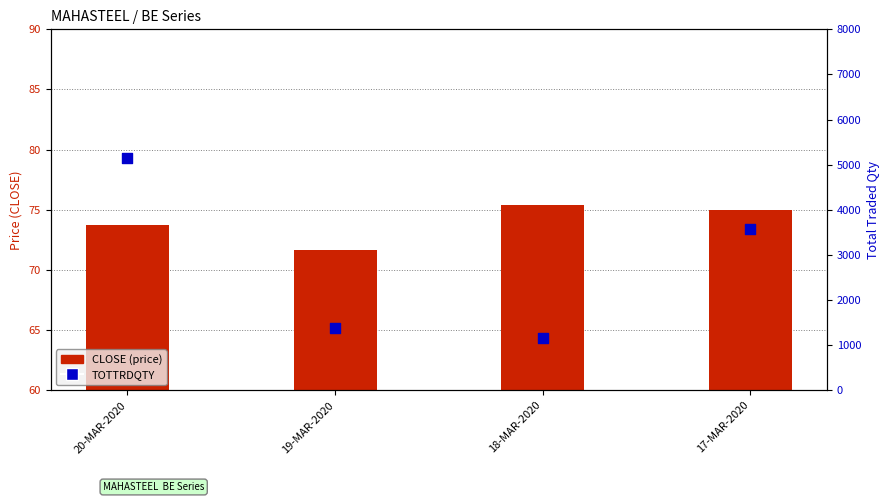

Is the value of TOTTRDQTY at 18-MAR-2020 greater than the value of CLOSE at 17-MAR-2020?

Yes